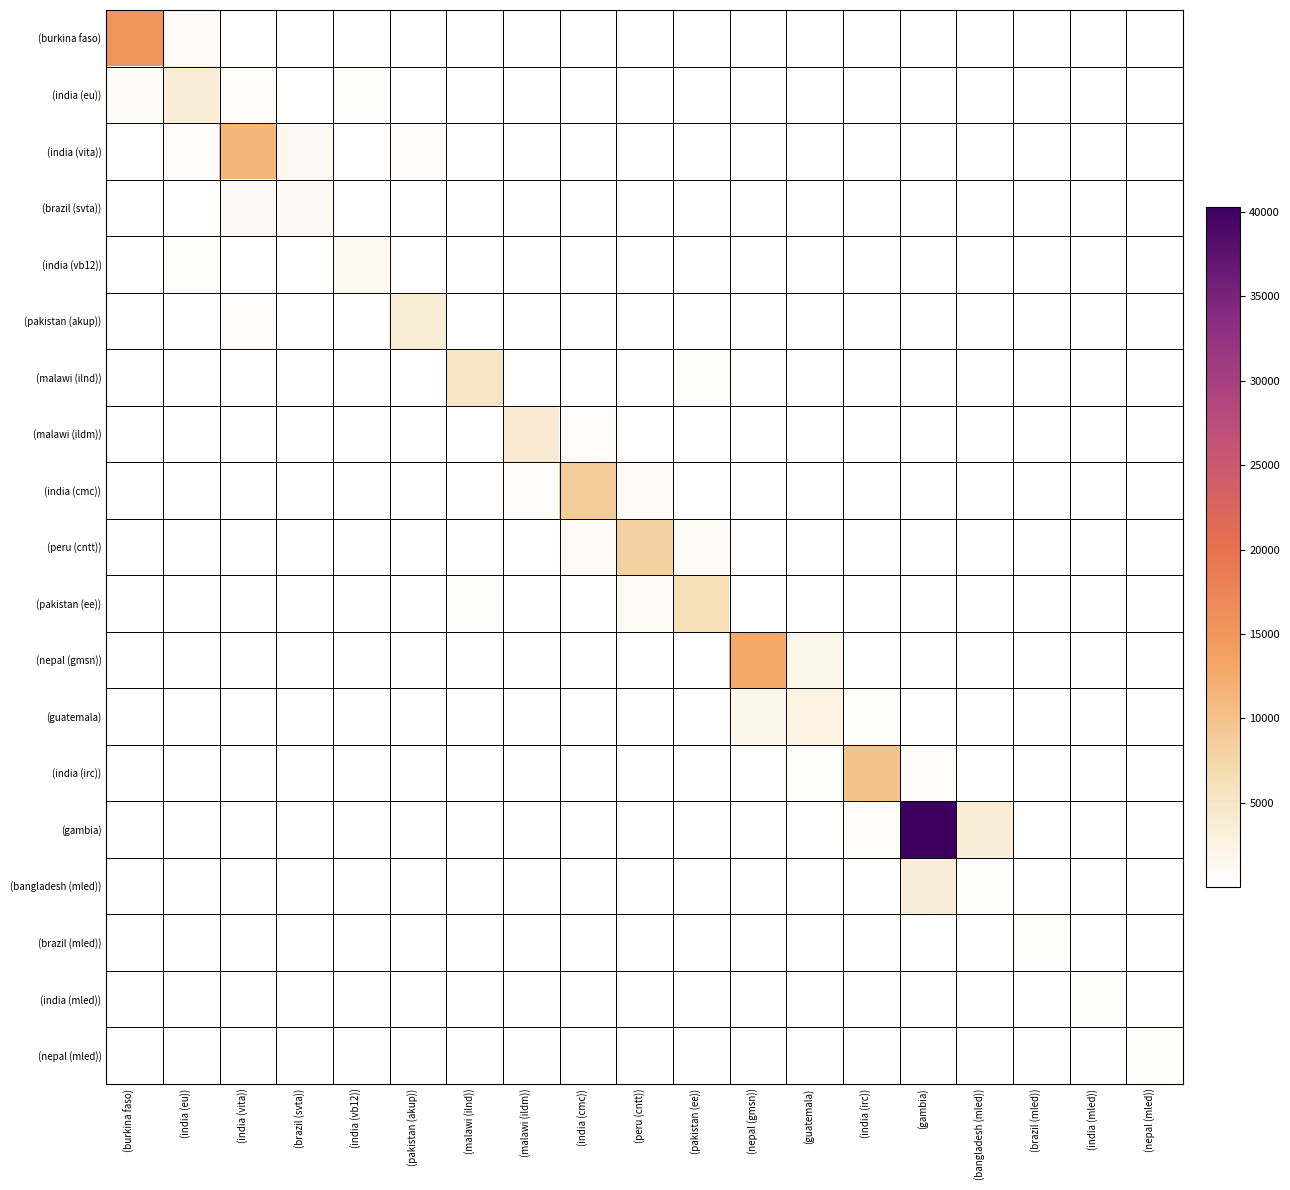

At how many categories does at least one series exceed 32516?

1